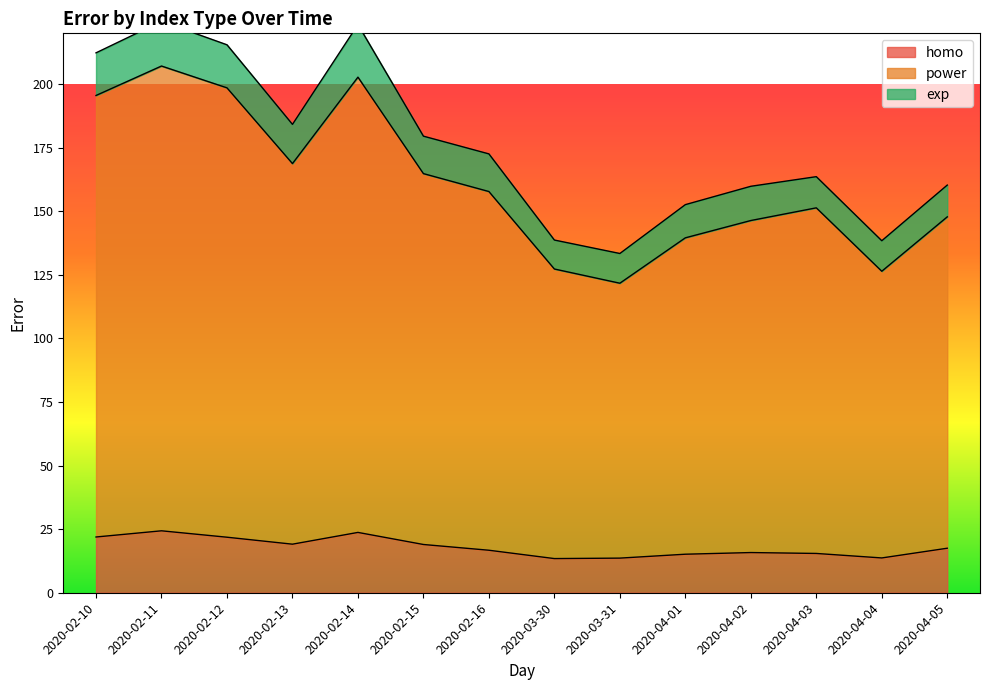

Which series has the largest total across all categories?

power